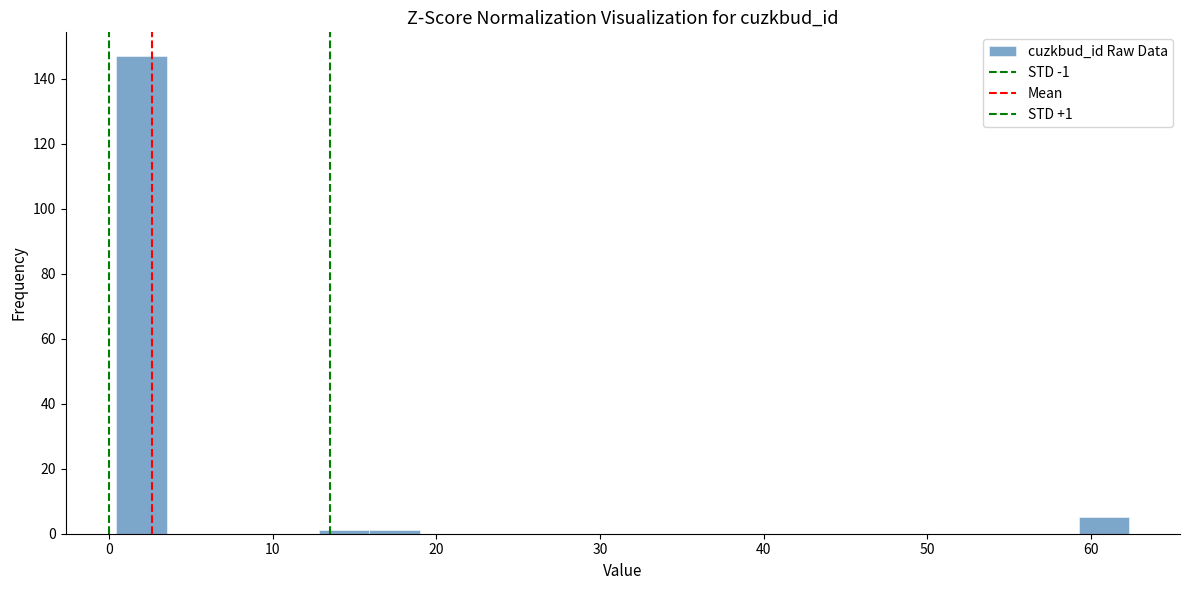

Around what value on the x-axis is the tallest bar? Give the approximate position of its centre, as read against the axis.

2